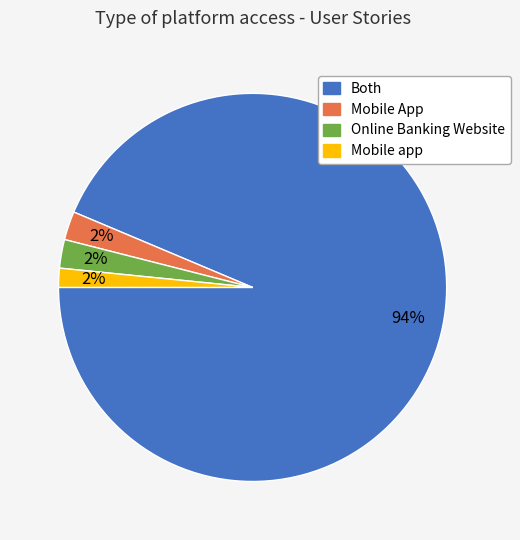

Combined, do Mobile app and Online Banking Website account for over 50%?

No